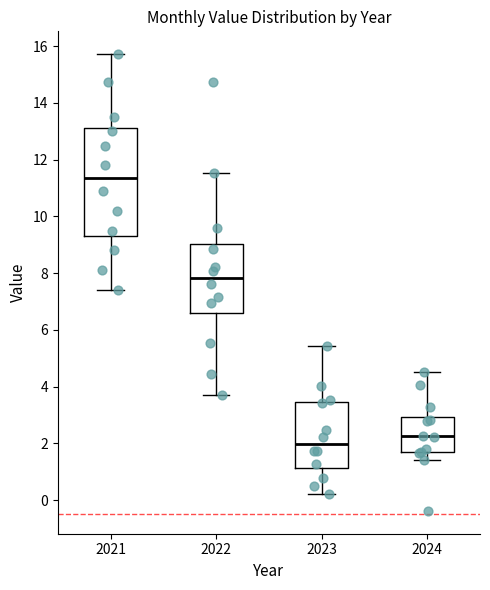

Where does the upper whisker of the box at x = 2022 end on the y-axis? The values are not printed on the chart, so give them approximately, as read against the axis.

11.6